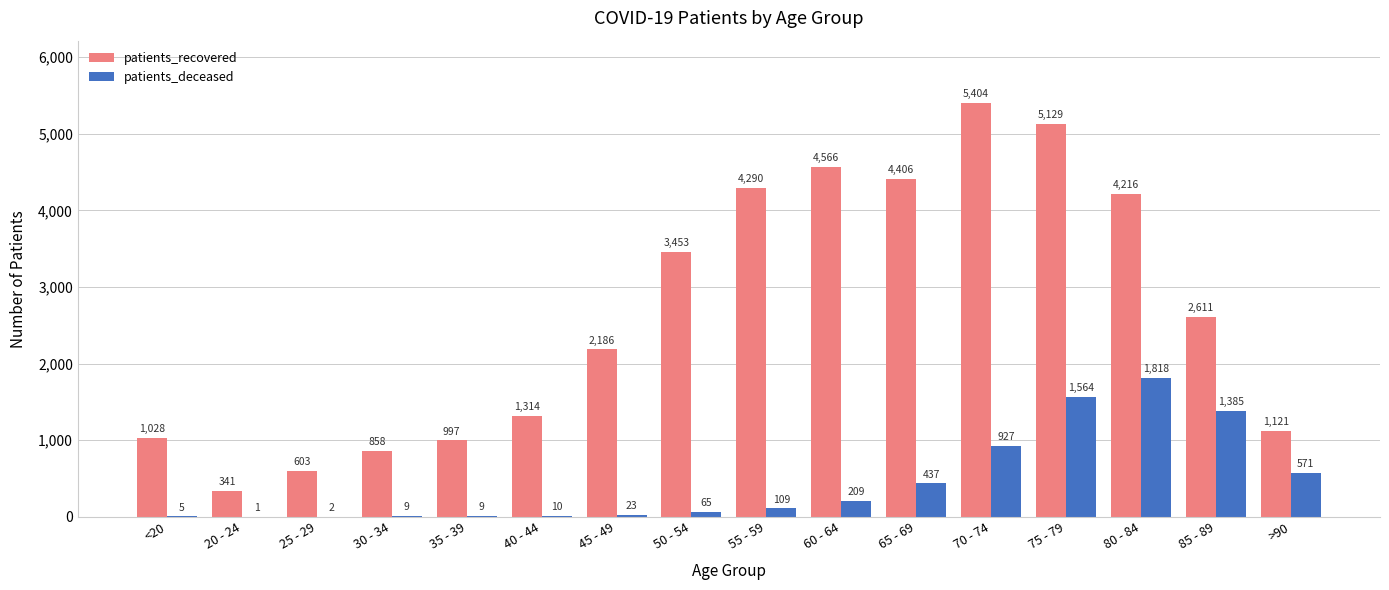

True or false: patients_deceased has a value of 1385 at 85 - 89.

True